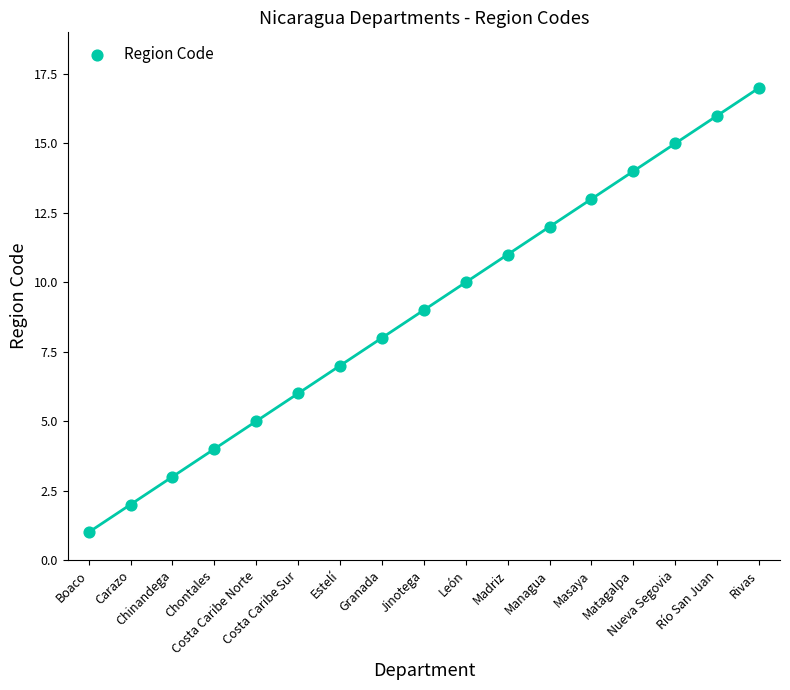

What is the range of Y values (max minus min)?

16